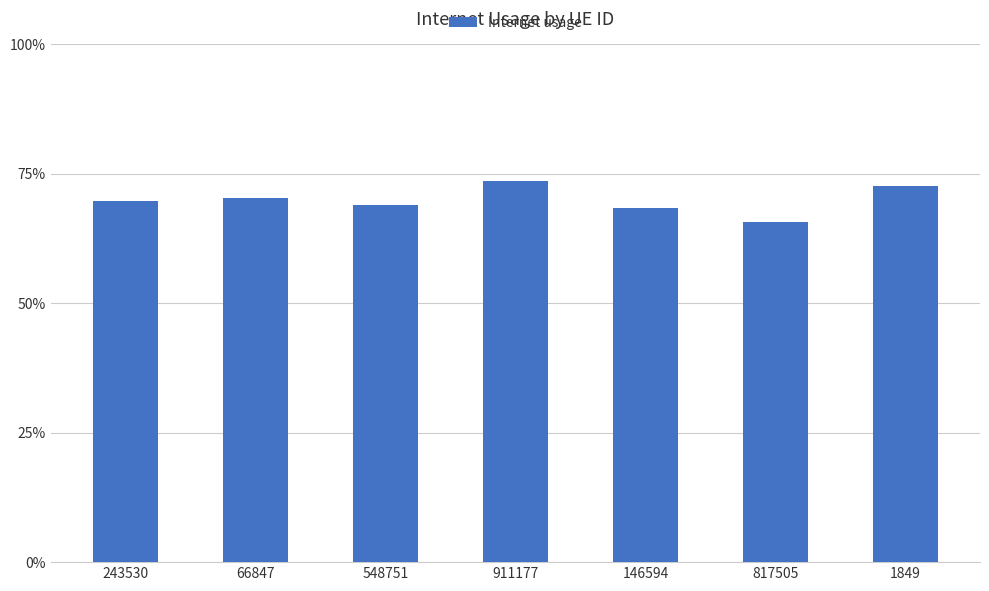

What is the value of the 4th bar from the left?

0.7